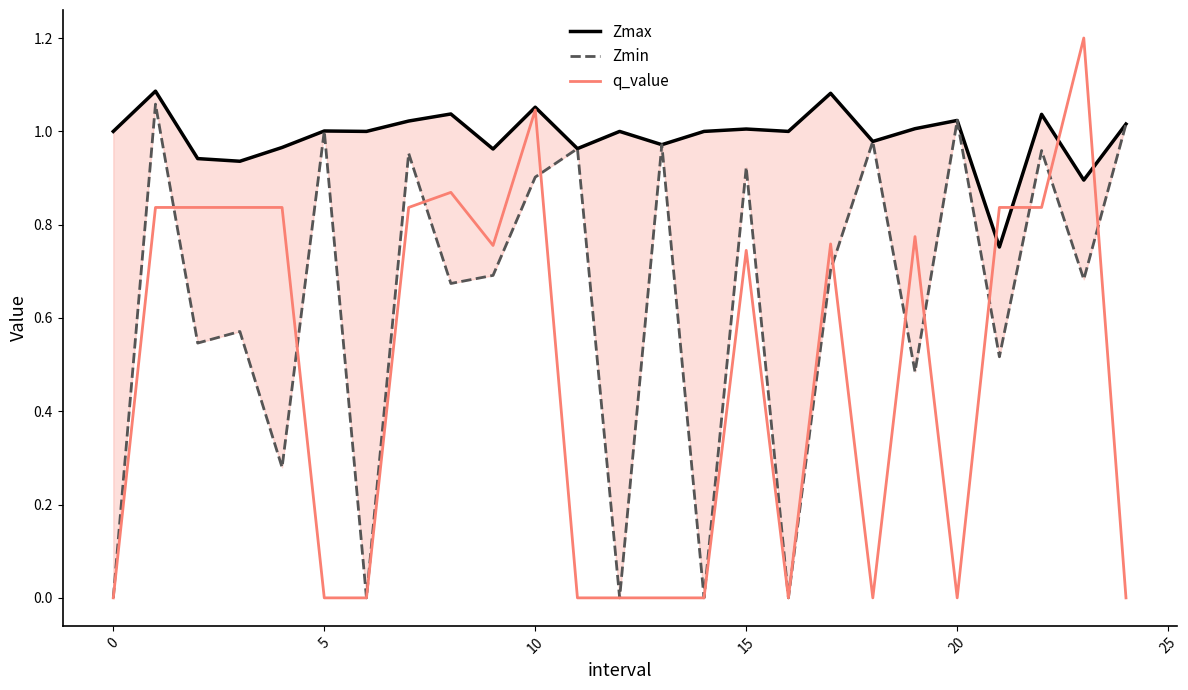

Which category has the highest value across all series?

23